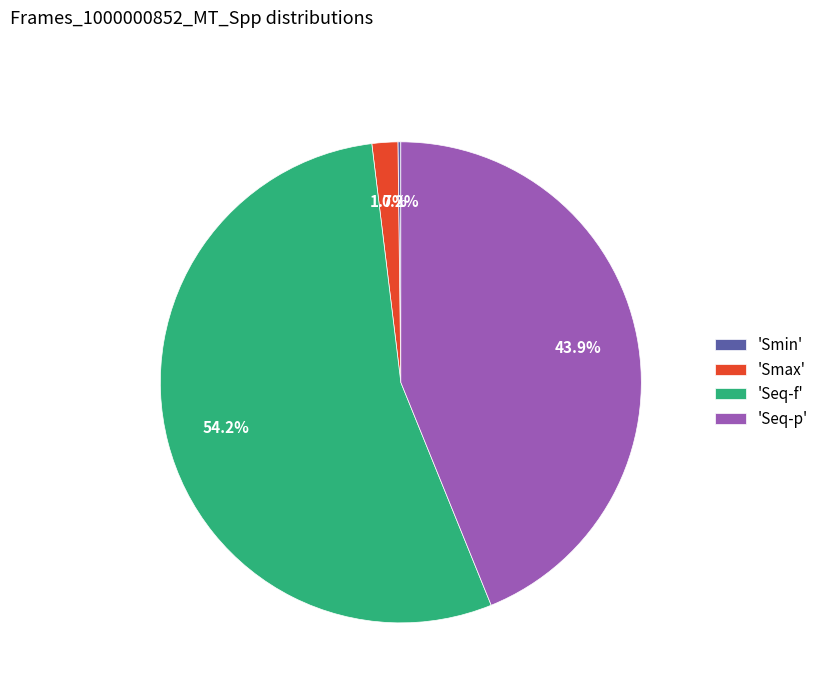

Which category accounts for the majority?

'Seq-f'